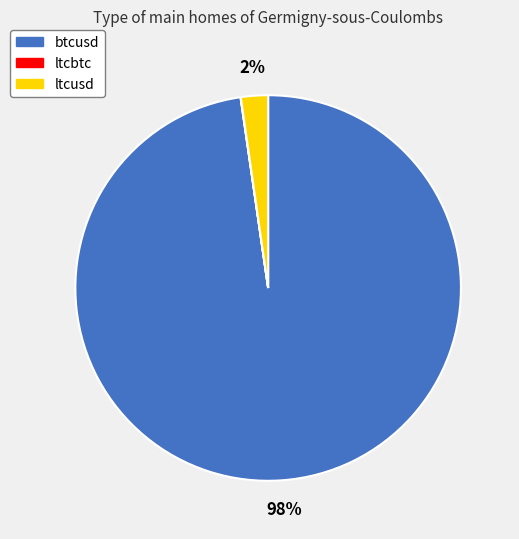

Is the sum of btcusd and ltcusd greater than half?

Yes